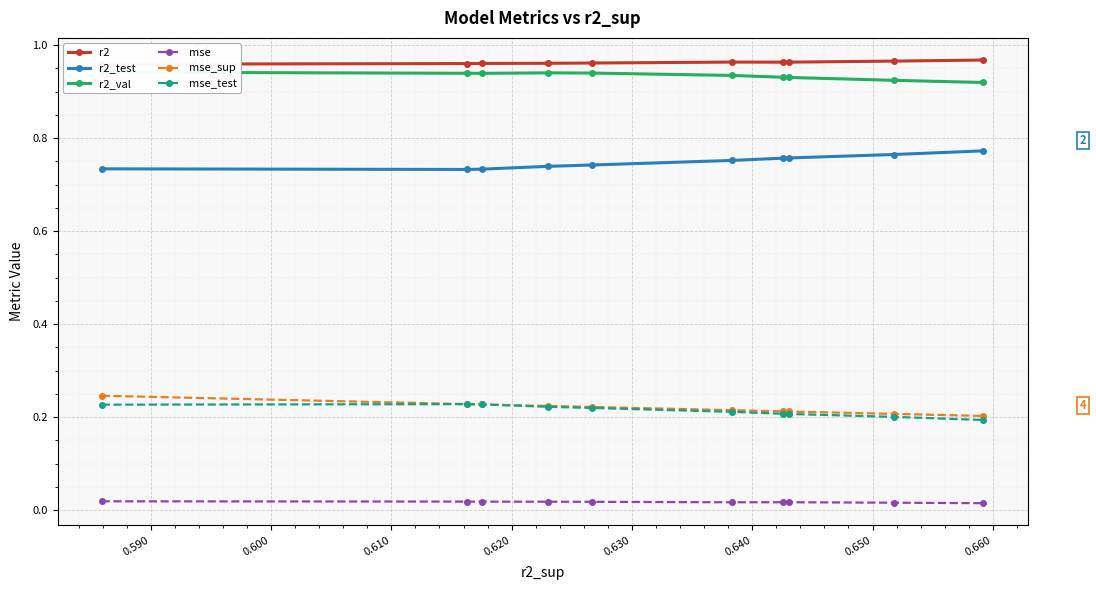

True or false: mse_test and mse cross at least once.

False